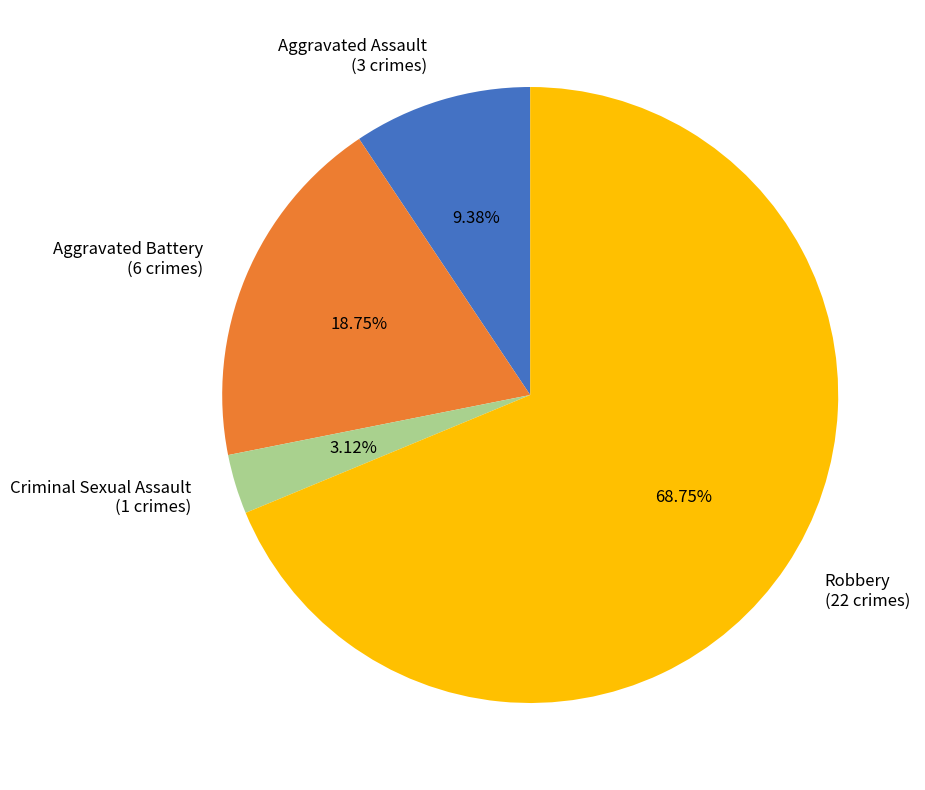

To the nearest percent, what portion does Robbery represent?

69%